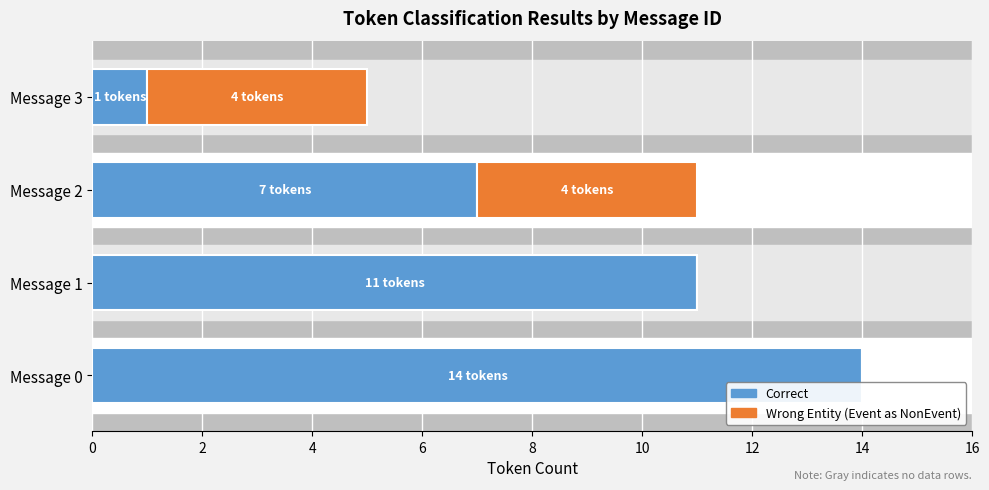

At which category is the sum across all series the highest?

Message 0